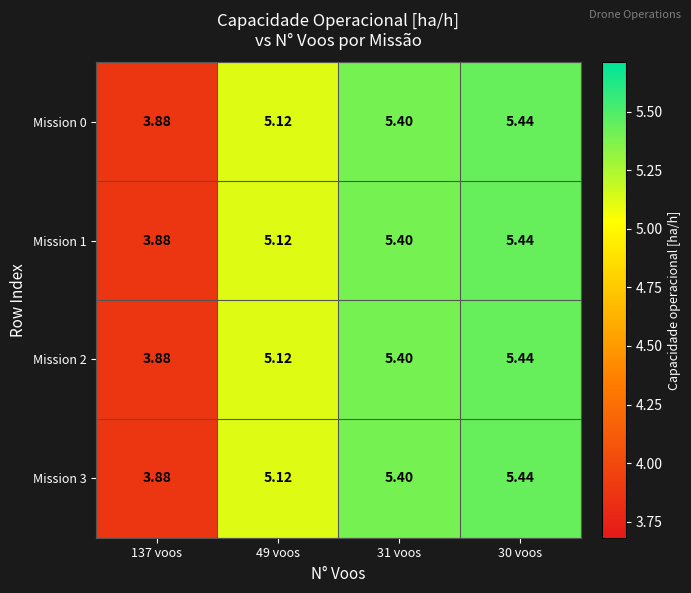

Reading right to left, transcribe all the data shown in this chart.

Mission 0: 30 voos=5.4	31 voos=5.4	49 voos=5.1	137 voos=3.9
Mission 1: 30 voos=5.4	31 voos=5.4	49 voos=5.1	137 voos=3.9
Mission 2: 30 voos=5.4	31 voos=5.4	49 voos=5.1	137 voos=3.9
Mission 3: 30 voos=5.4	31 voos=5.4	49 voos=5.1	137 voos=3.9